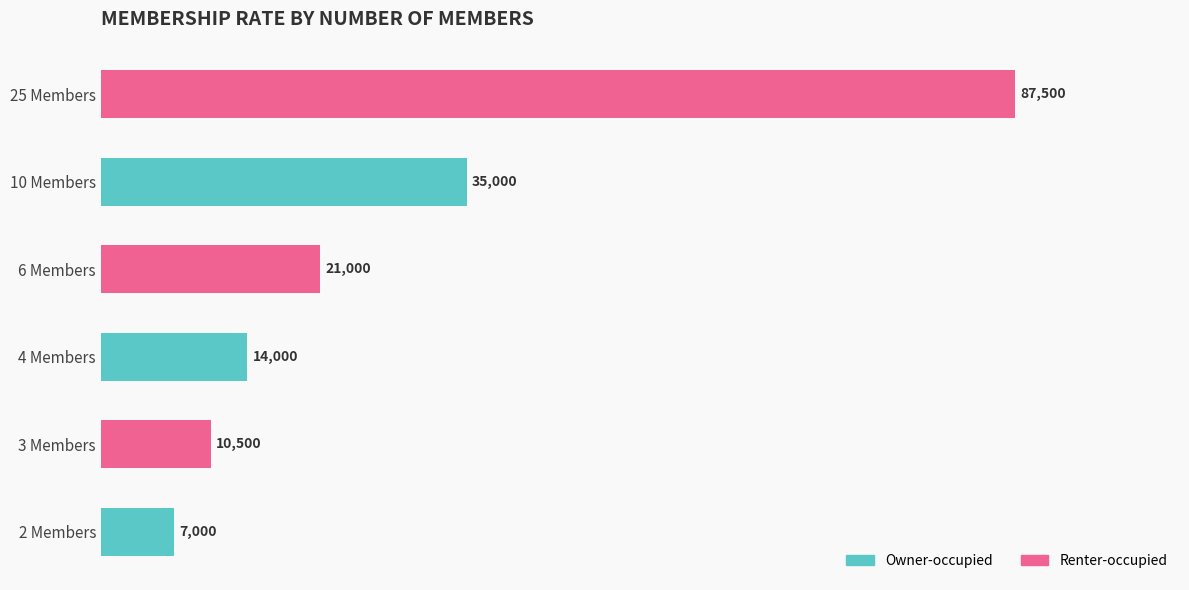

Where is the data nearest to the value 47250?

10 Members